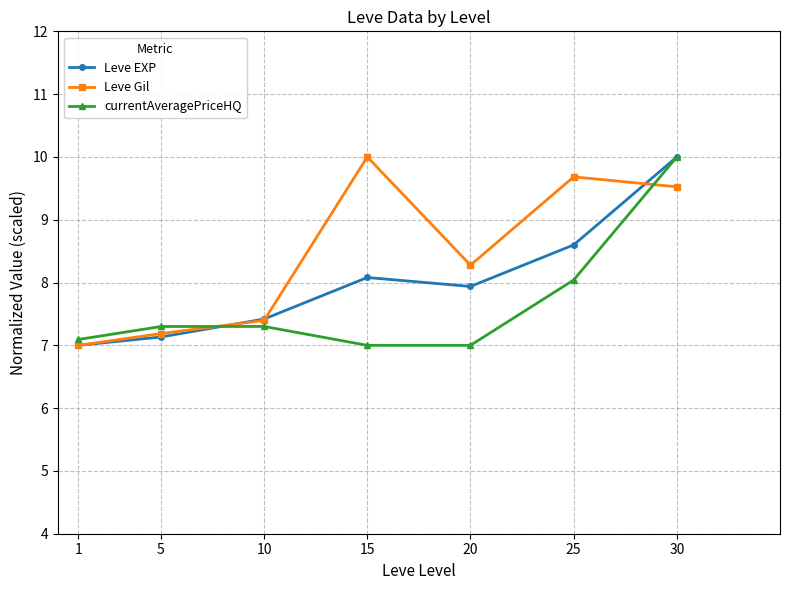

Is this an area chart (filled region under the line)?

No